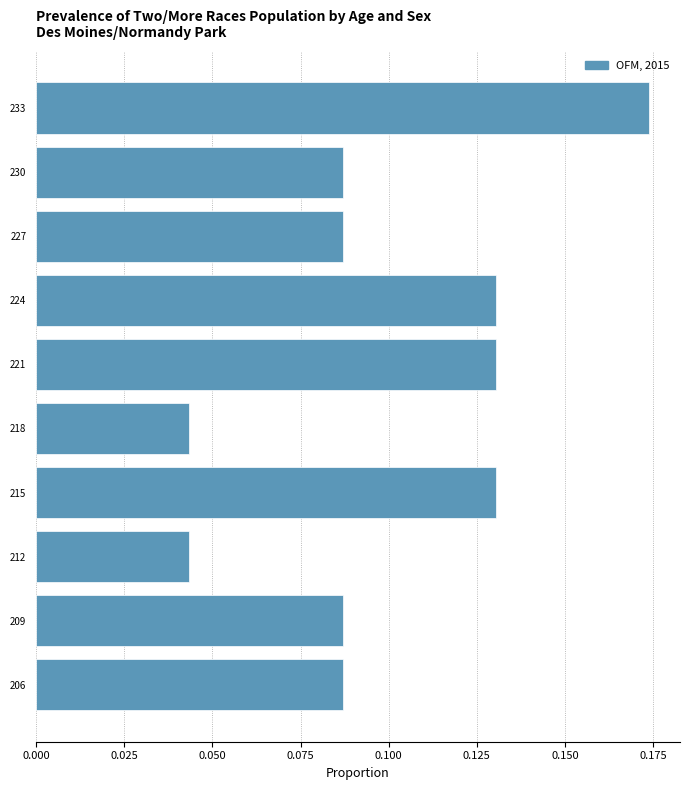

How many values are between 0 and 1?

10